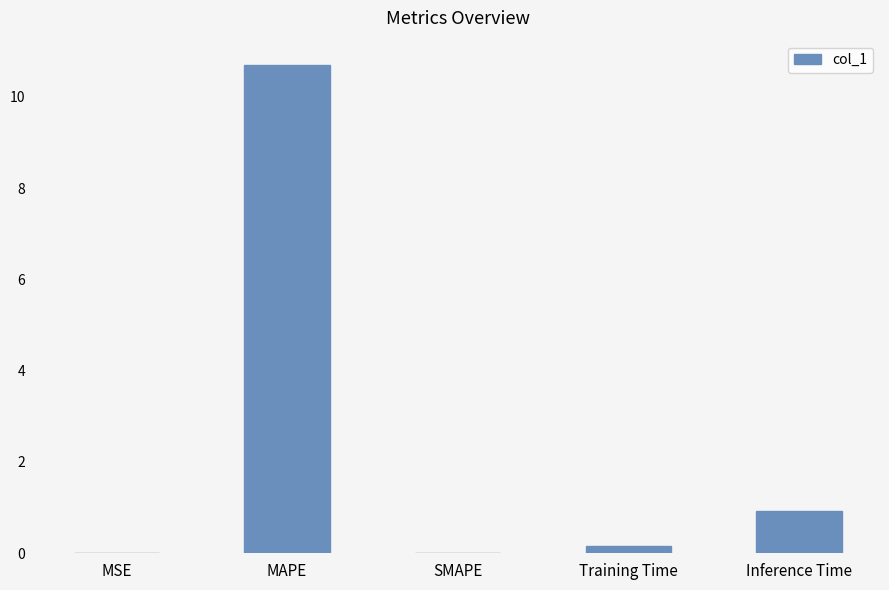

What is the maximum value shown in the chart?

10.7